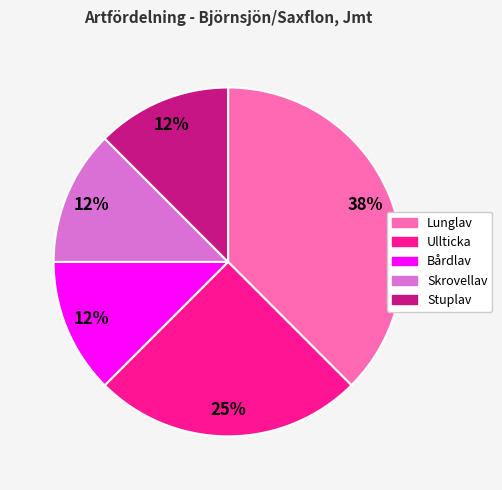

How many segments does this pie chart have?

5